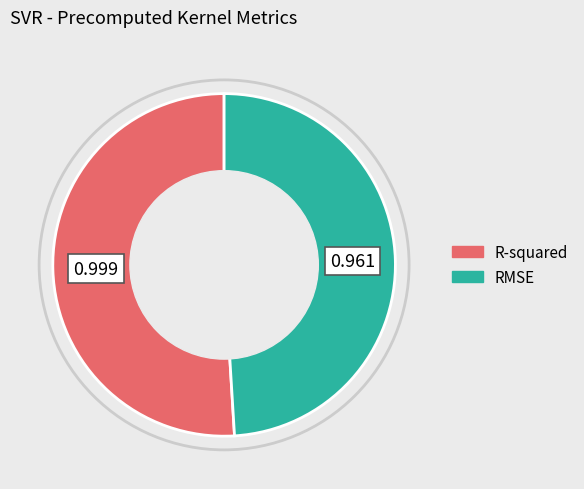

The R-squared slice represents 45% of the pie. True or false?

False